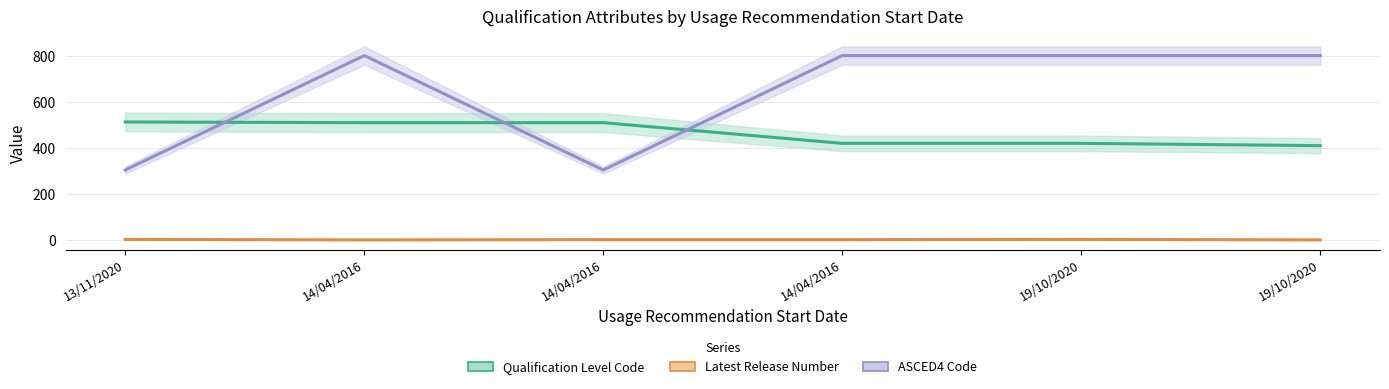

Between 14/04/2016 and 14/04/2016, which series saw the biggest shift?

ASCED4 Code